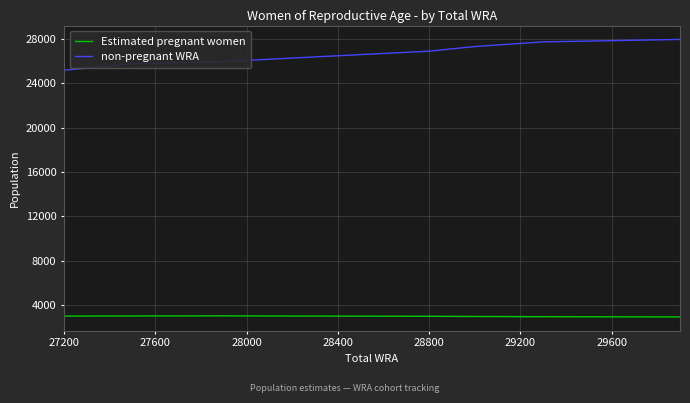

What is the lowest value of the Estimated pregnant women series?

2941.9